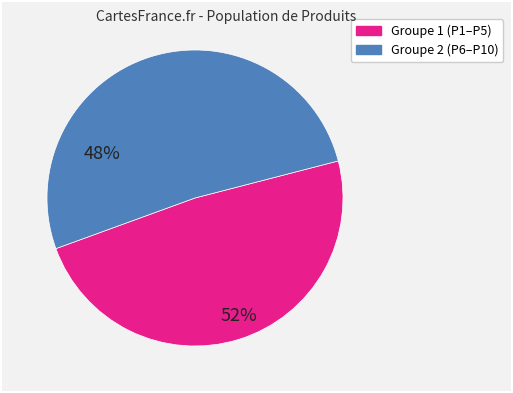

Is there a majority slice in this chart?

Yes